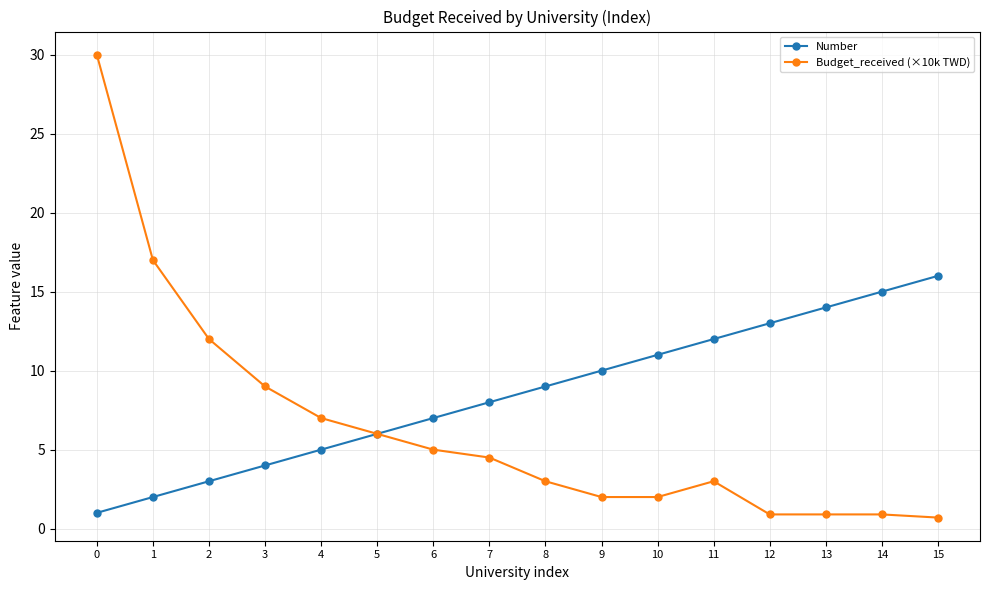

List the labels in order of Number value, smallest first.

0, 1, 2, 3, 4, 5, 6, 7, 8, 9, 10, 11, 12, 13, 14, 15